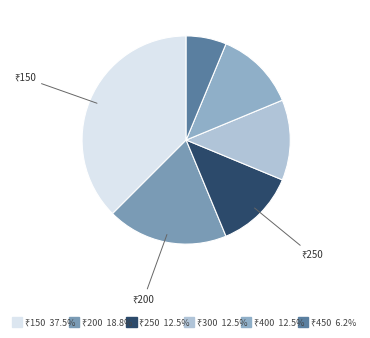

Is there any slice that represents more than half of the pie?

No